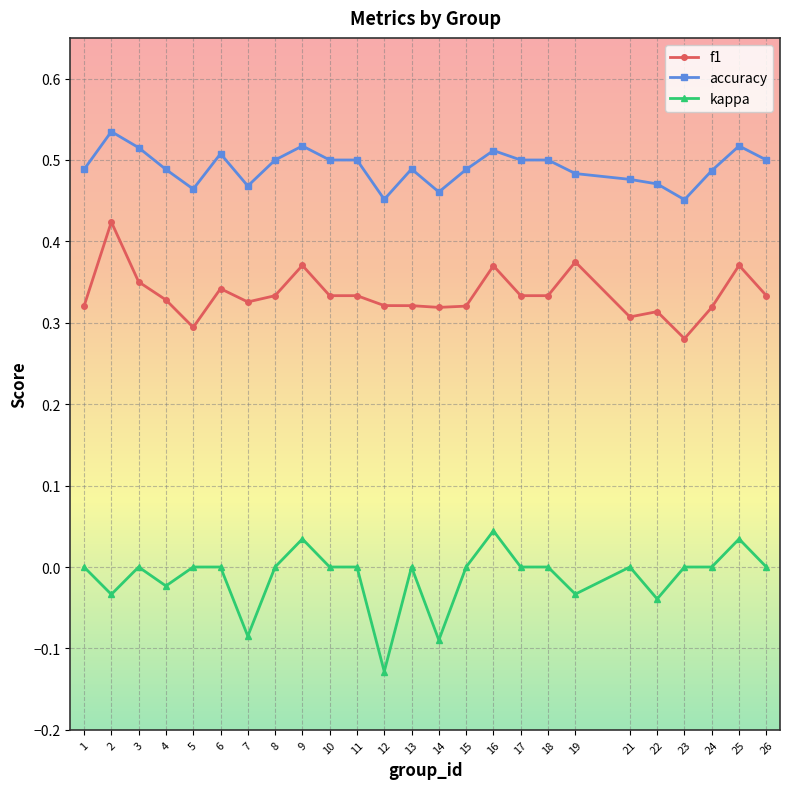

What are all the series names shown in the legend?

f1, accuracy, kappa